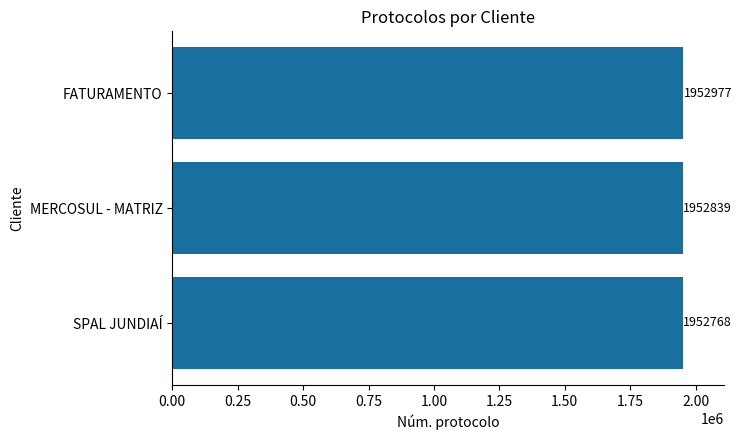

What is the minimum value shown in the chart?

1952768